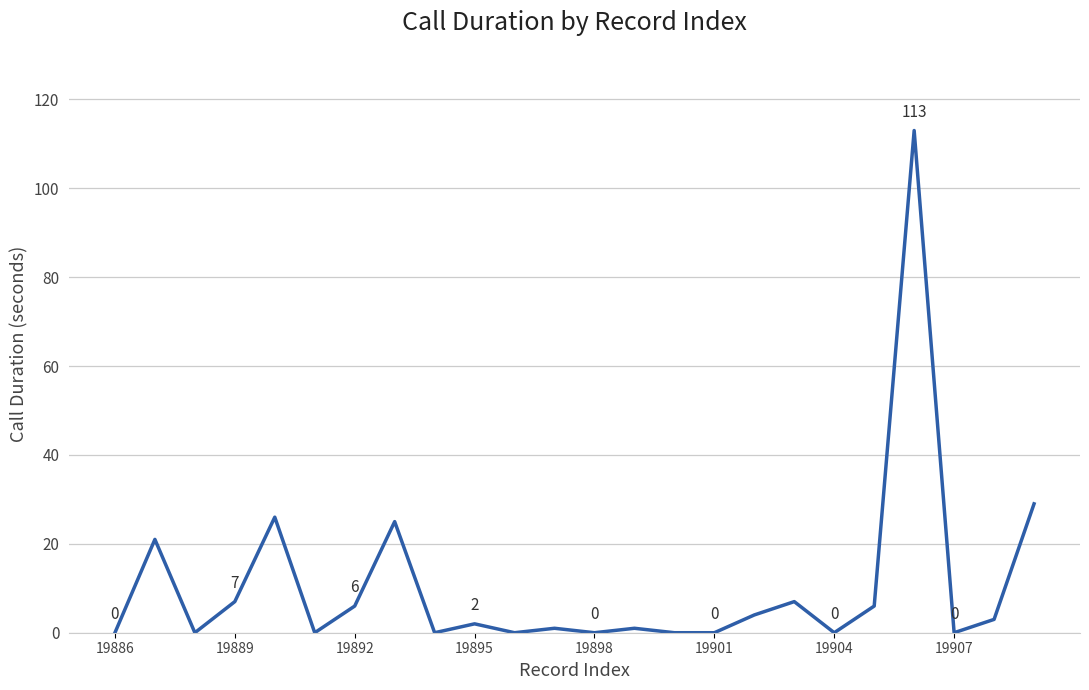

What is the maximum value shown in the chart?

113